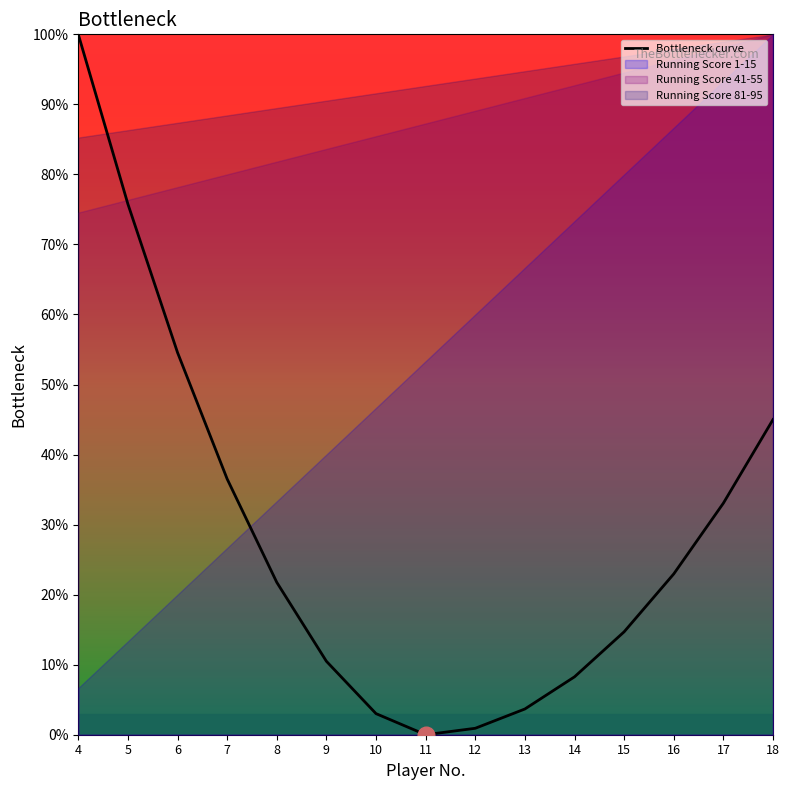

What is the value of the 2nd point from the left?

75.8